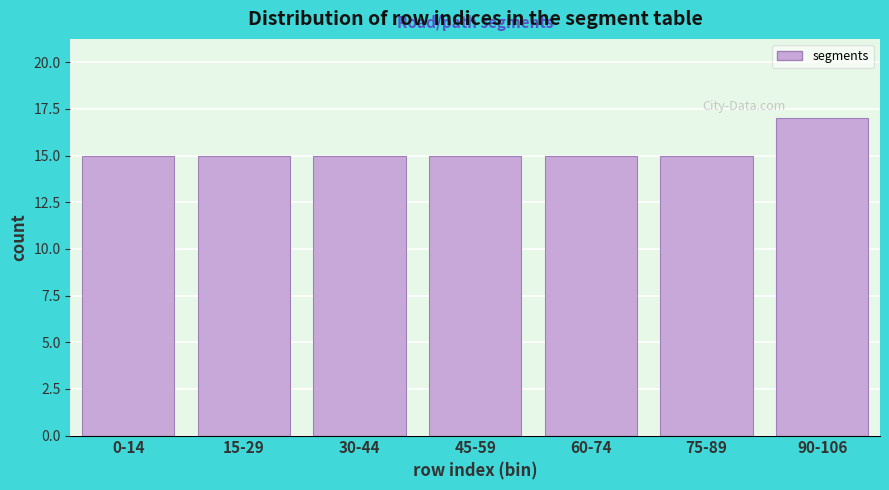

Reading left to right, transcribe all the data shown in this chart.

15	15	15	15	15	15	17